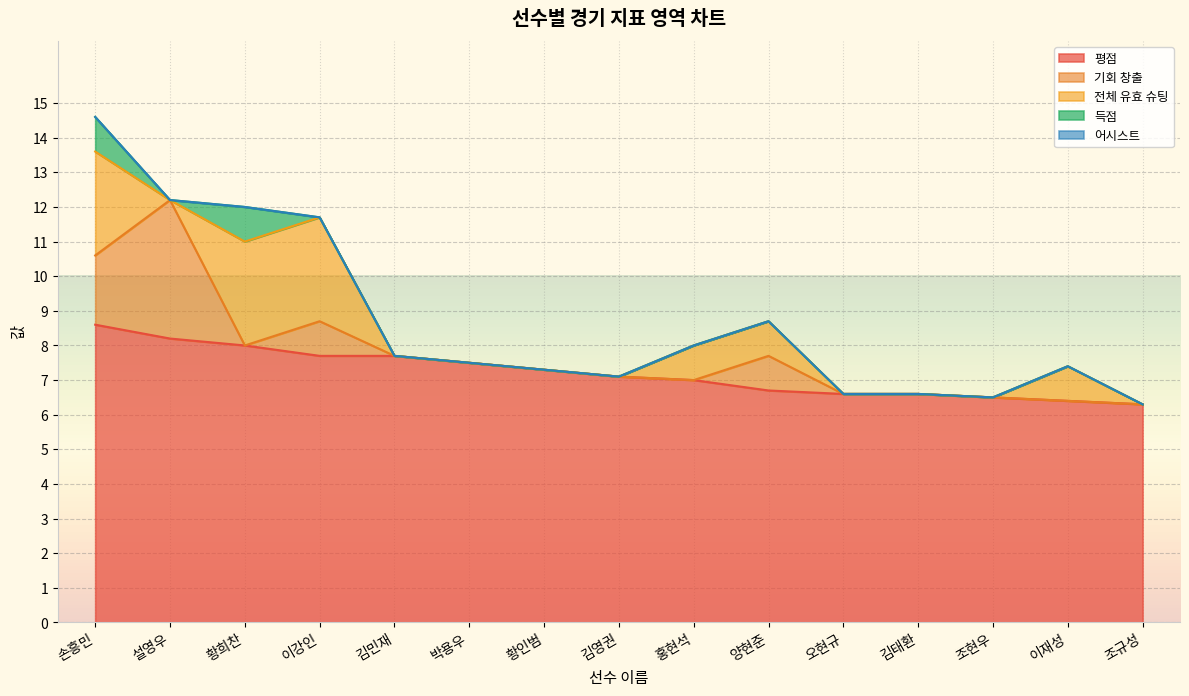

Which series has the largest total across all categories?

평점